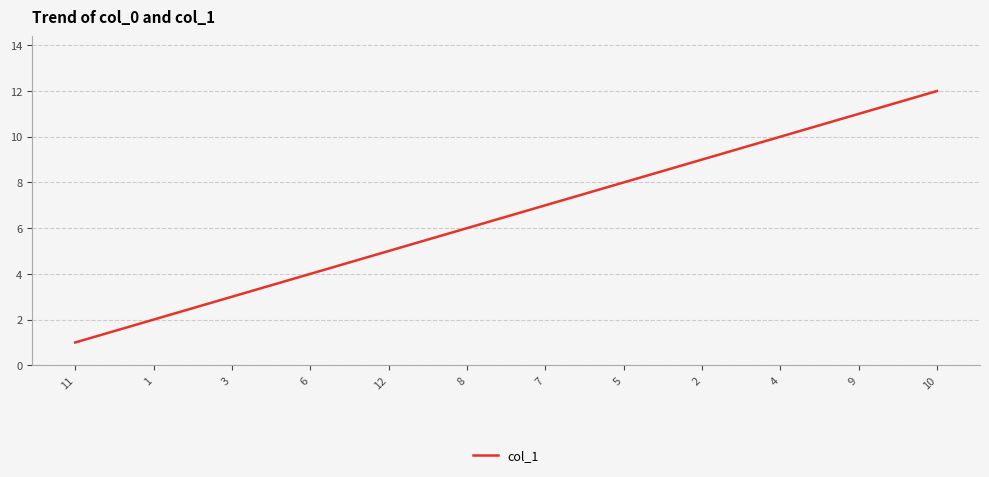

Reading left to right, list all the values displayed in this chart.

11=1	1=2	3=3	6=4	12=5	8=6	7=7	5=8	2=9	4=10	9=11	10=12